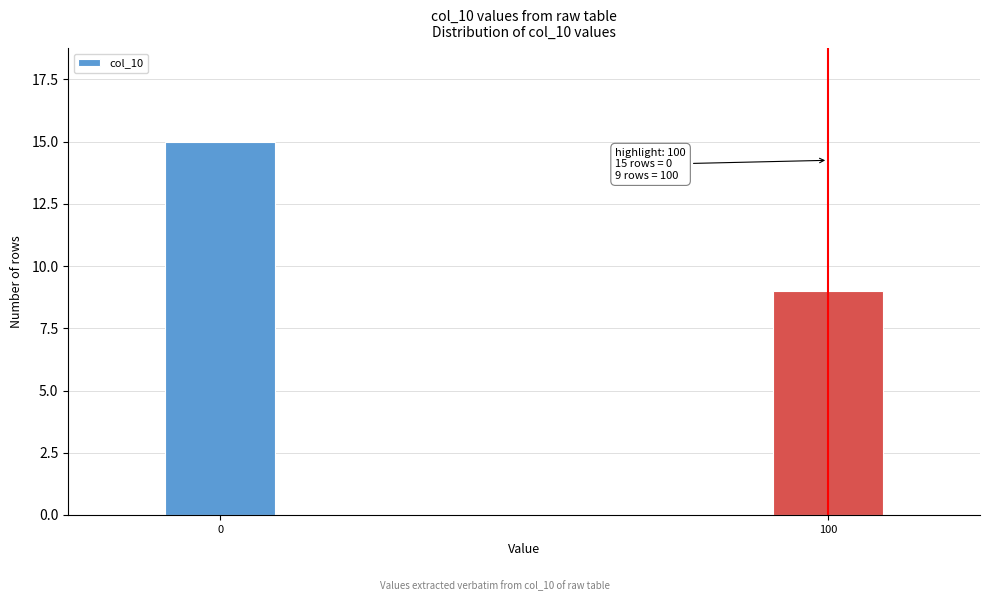

Reading right to left, what are all the values shown in this chart?

100=9	0=15